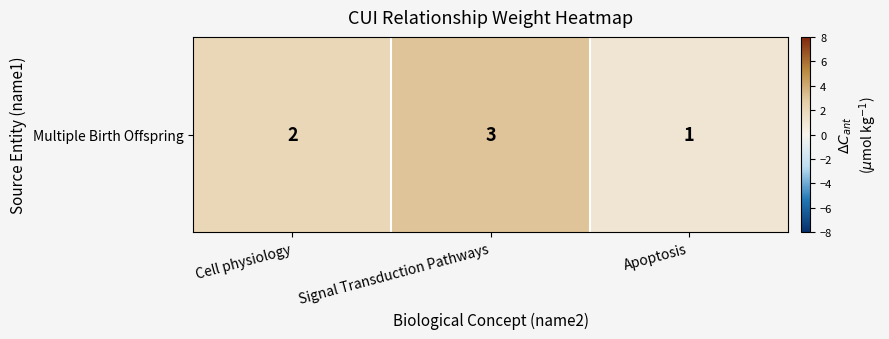

Which category has the highest value across all series?

Signal Transduction Pathways